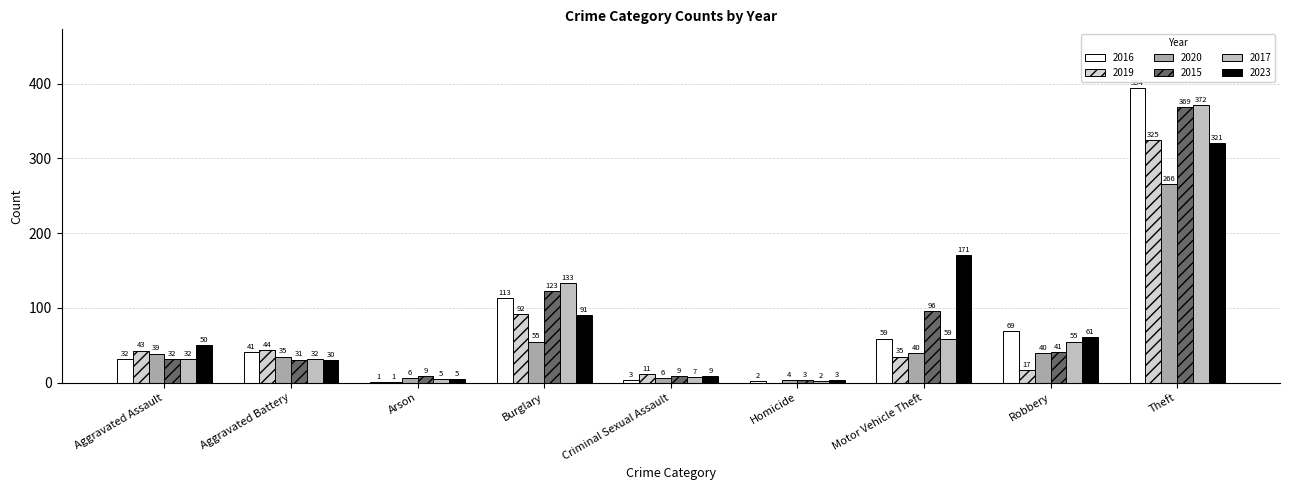

What is the value of the 2019 bar at the 9th from the left?

325